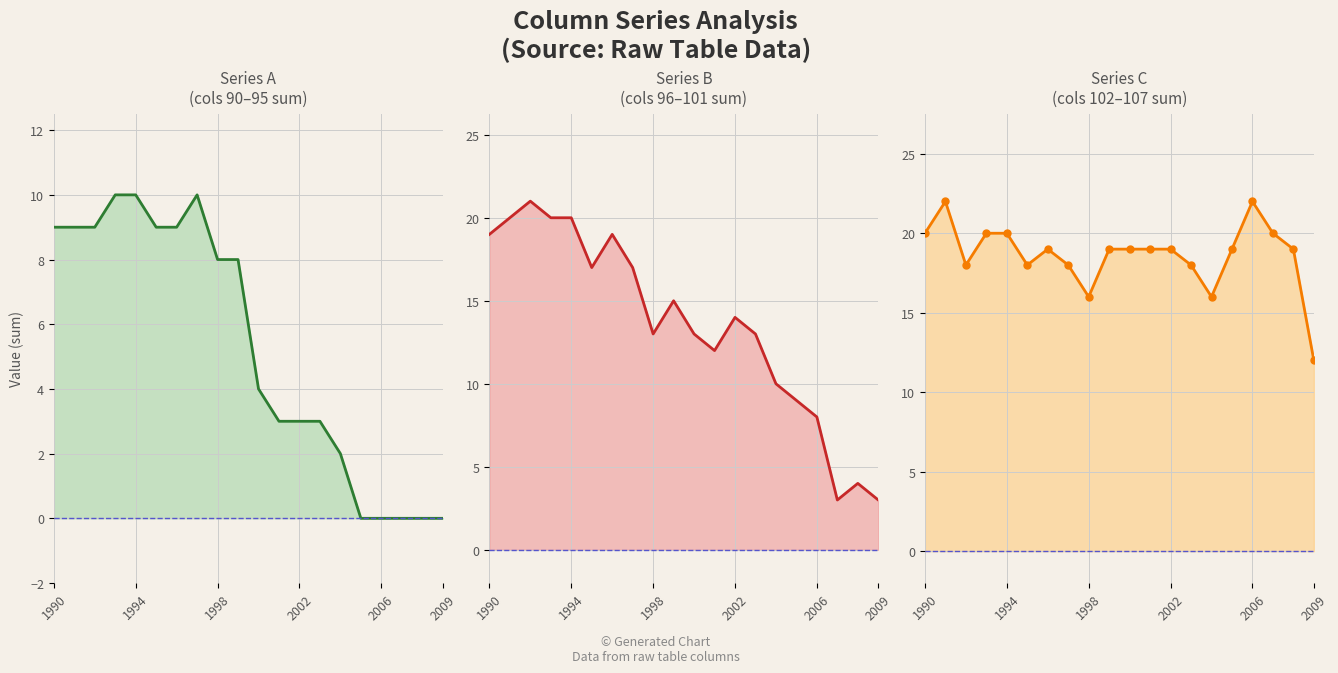

How many data points in Series A
(cols 90–95 sum) are above 8?

8